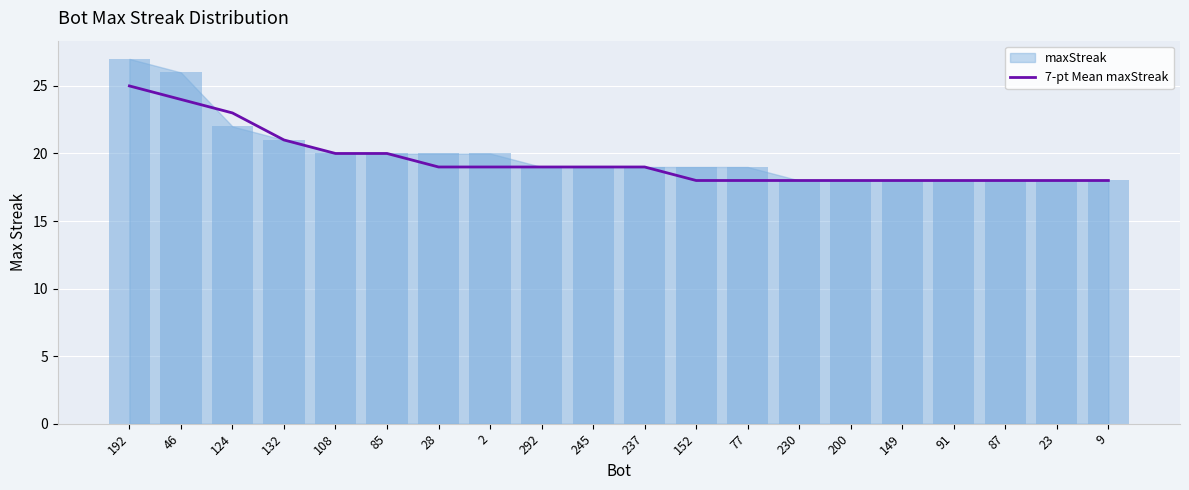

List the labels in order of value, largest first.

192, 46, 124, 132, 108, 85, 28, 2, 292, 245, 237, 152, 77, 230, 200, 149, 91, 87, 23, 9